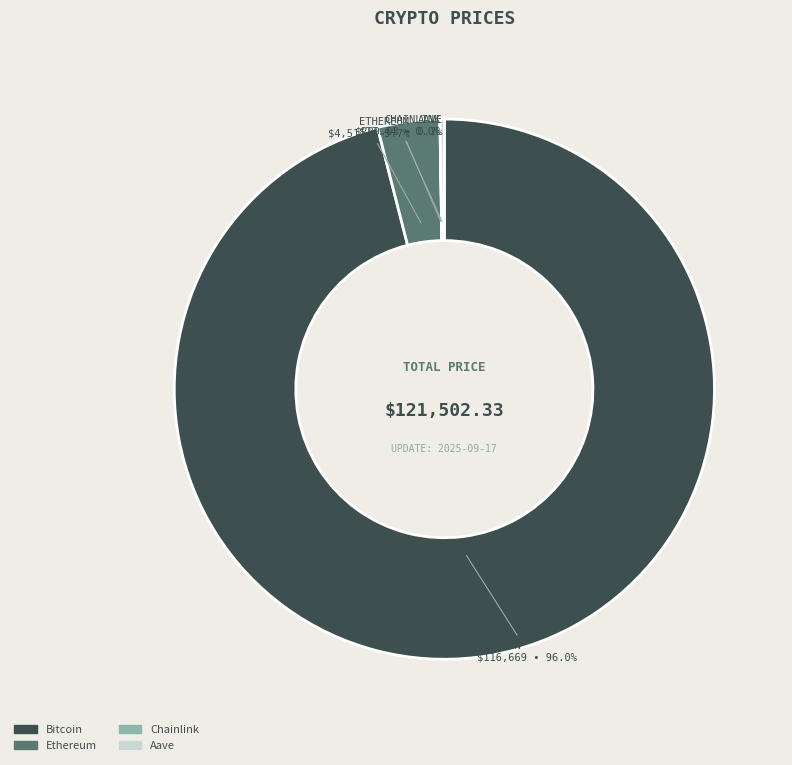

What is the ratio of the value at Bitcoin to the value at Ethereum?

25.9